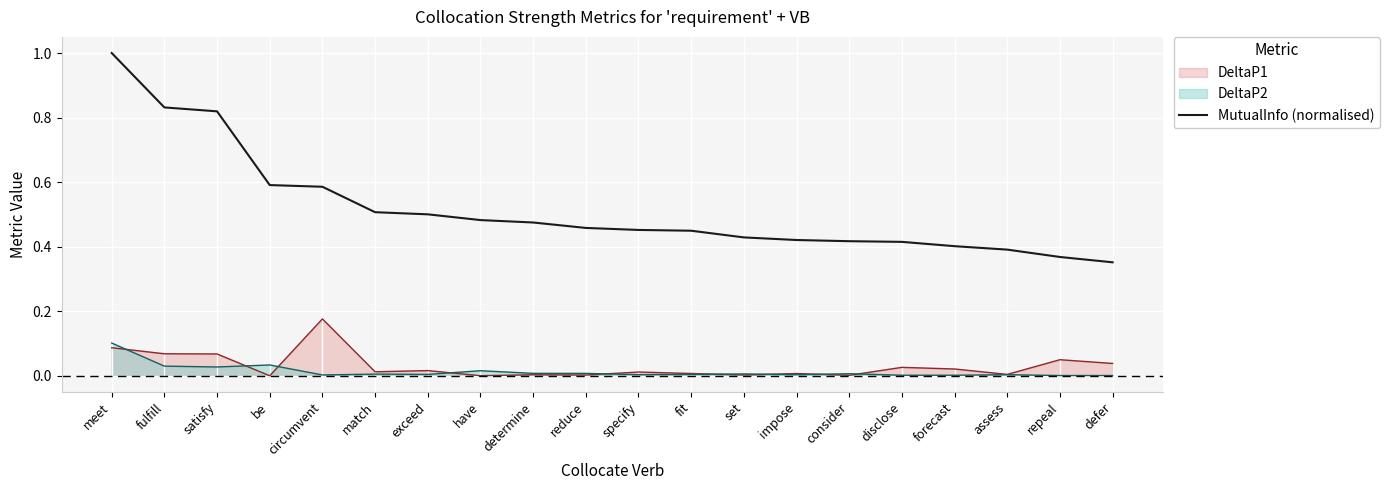

At which category does the chart reach its peak across all series?

meet